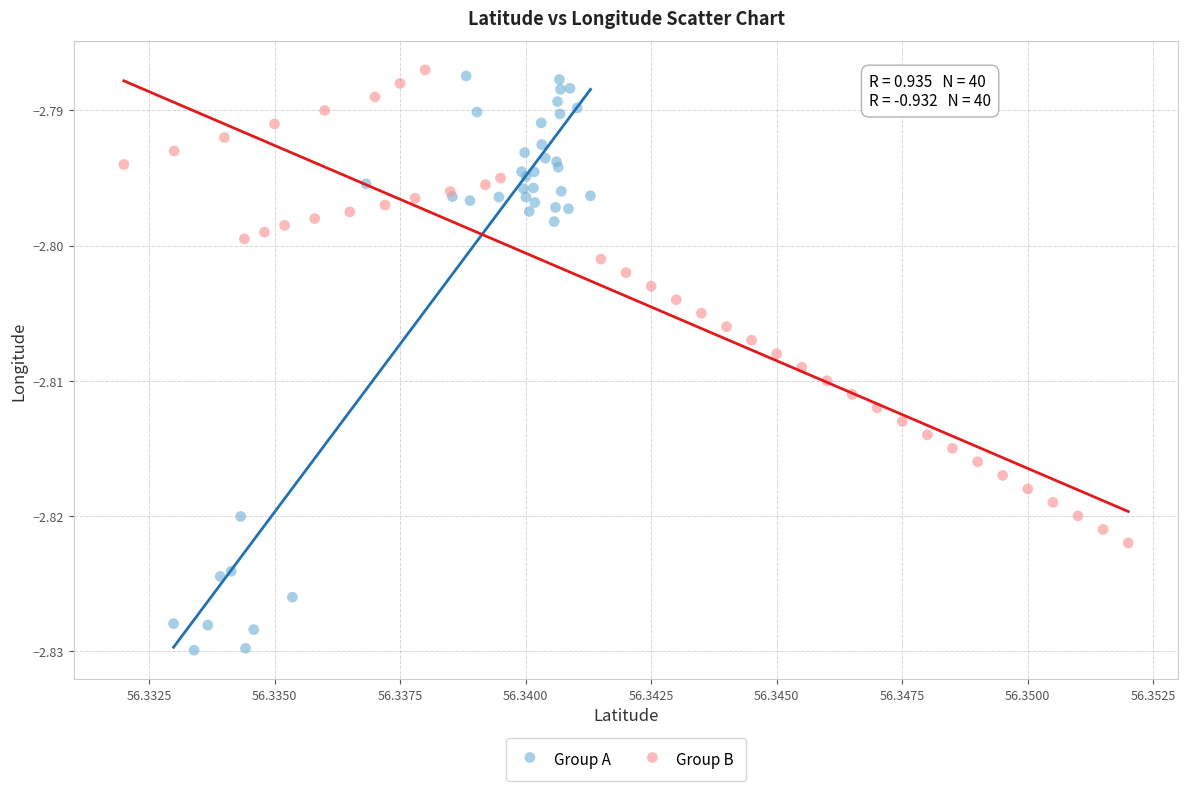

Which series contains the lowest Y value?

Group A